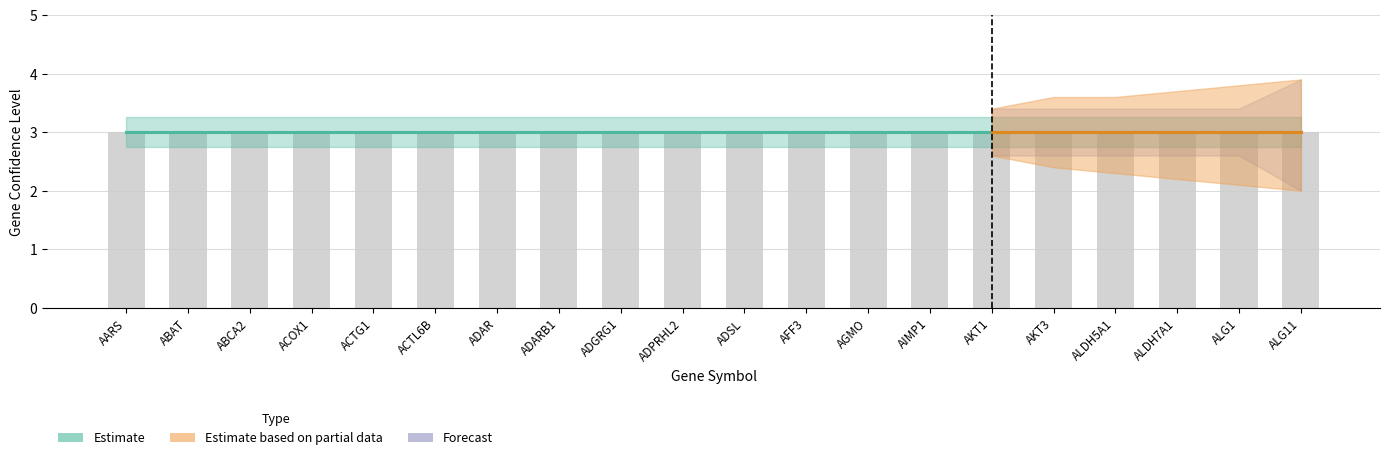

Count the Confidence Level 3 Lower (Forecast) values in the range 2 to 3.

20